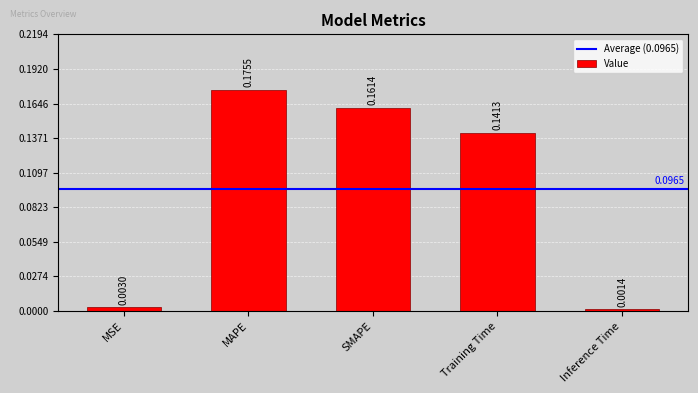

Are the bars horizontal?

No